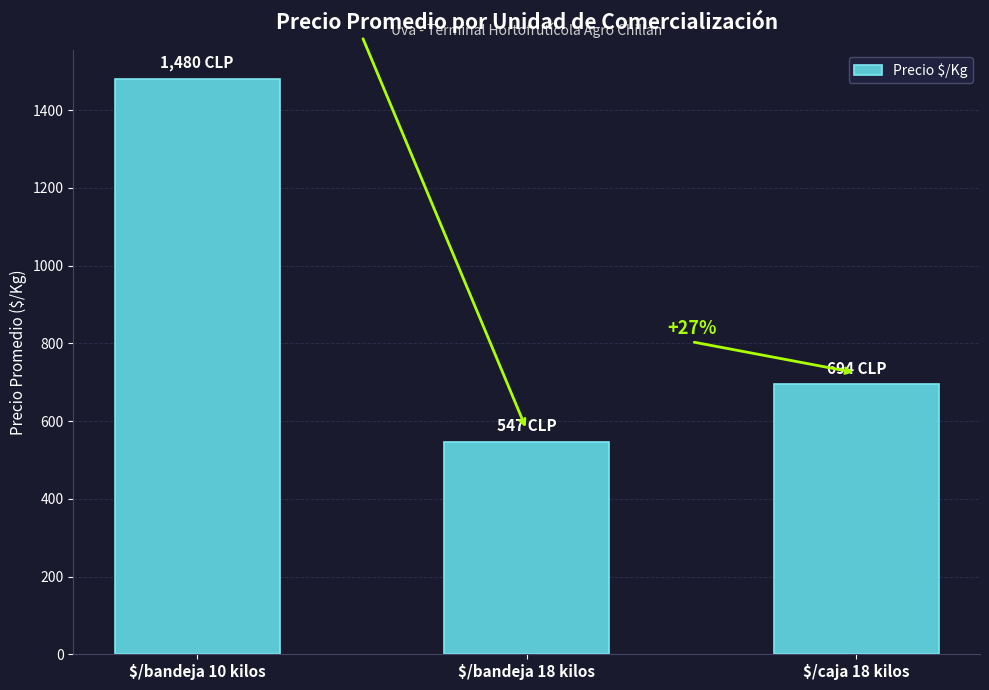

List the labels in order of value, largest first.

$/bandeja 10 kilos, $/caja 18 kilos, $/bandeja 18 kilos